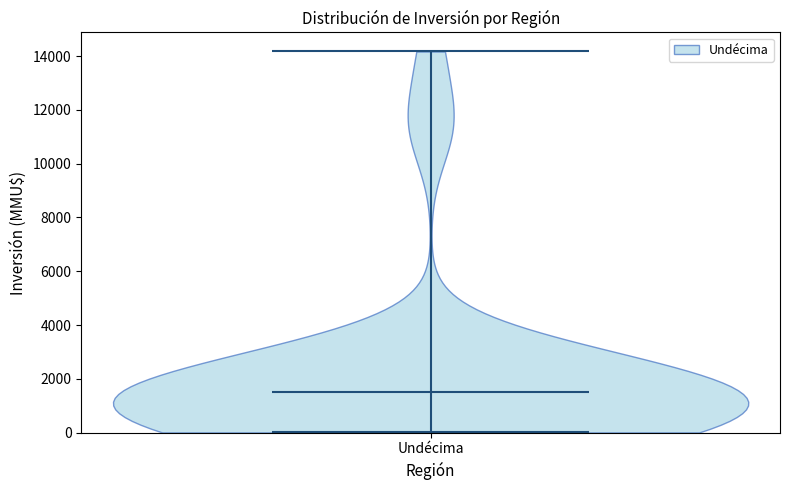

Read this violin plot against the y-axis: where its median line is, and the lowest and highest points the violin reaches. The values are not printed on the chart, so give them approximately, as read against the axis.

median line 1600, lowest point 0, highest point 14200